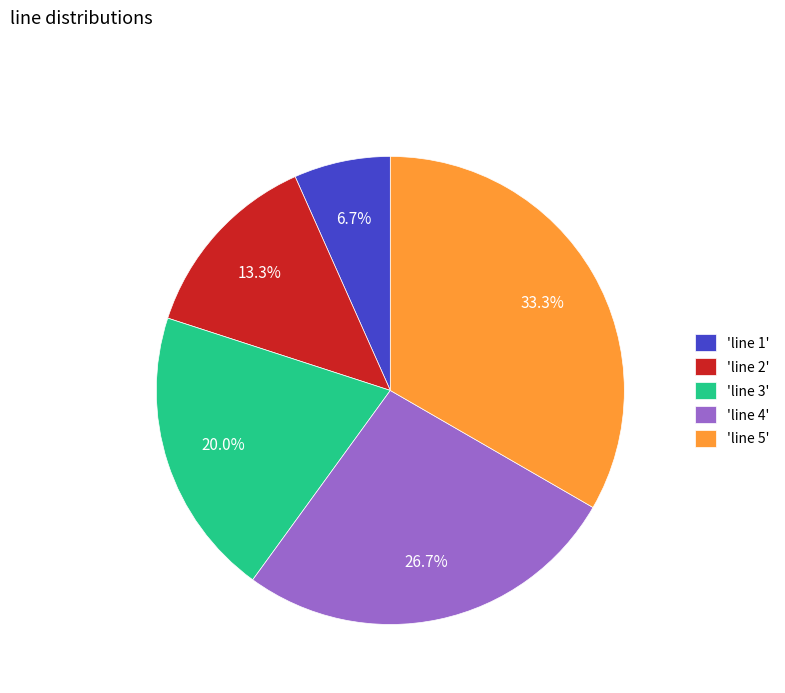

Between 'line 2' and 'line 4', which is larger?

'line 4'